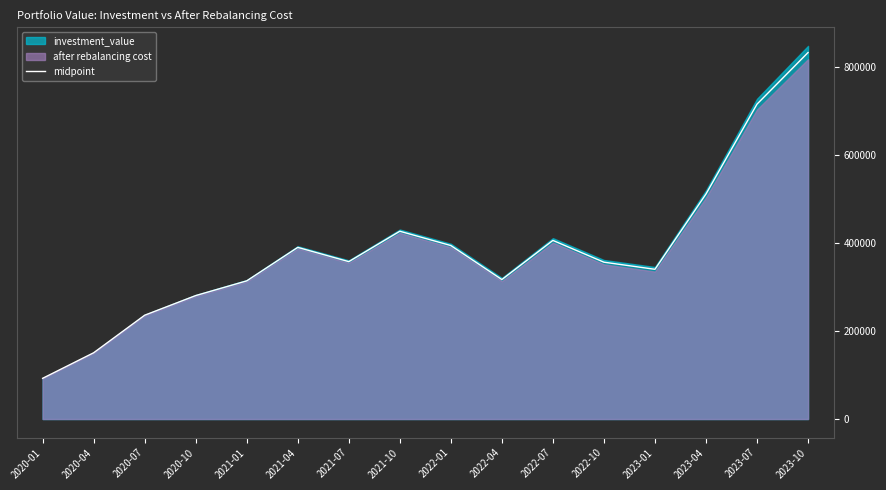

How many values exceed 357431?

8